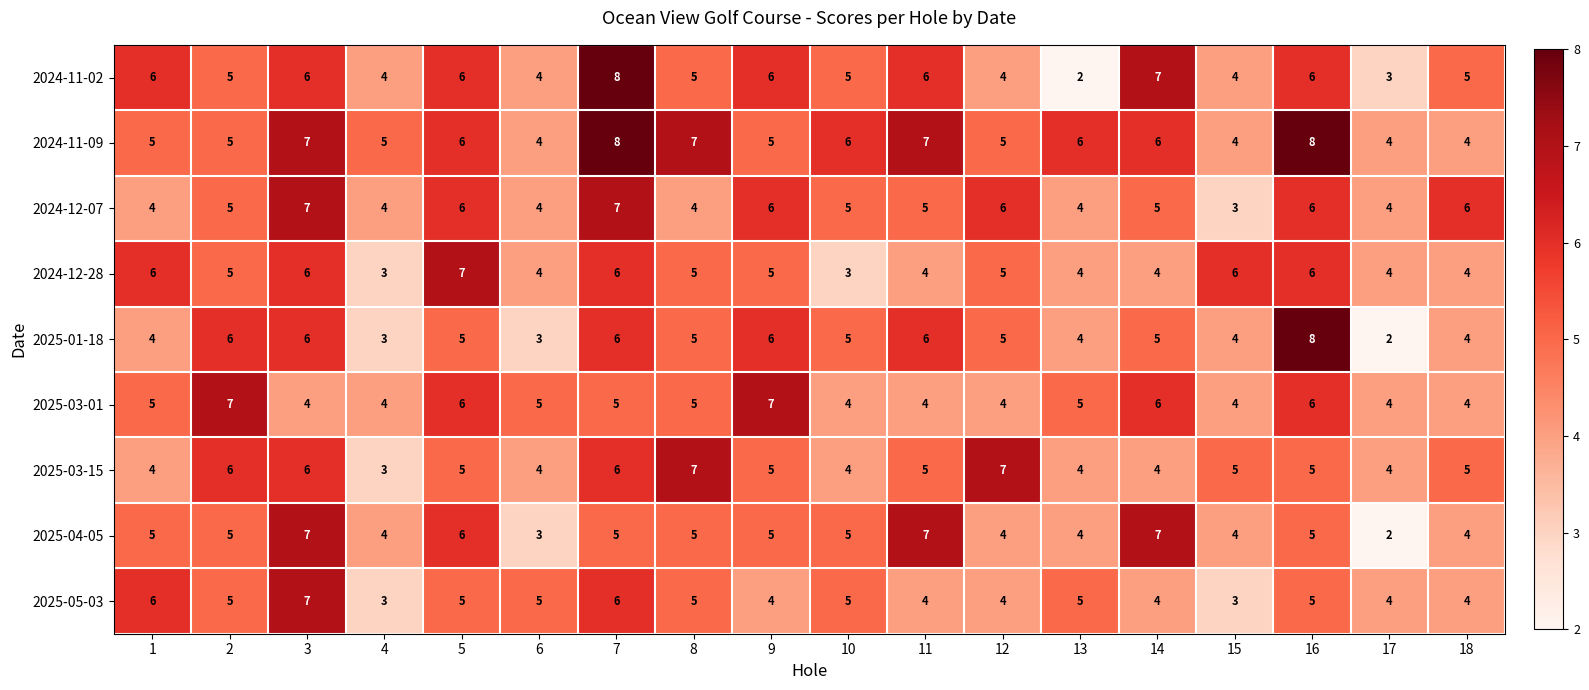

What is the spread (max minus min) of values at 3?

3